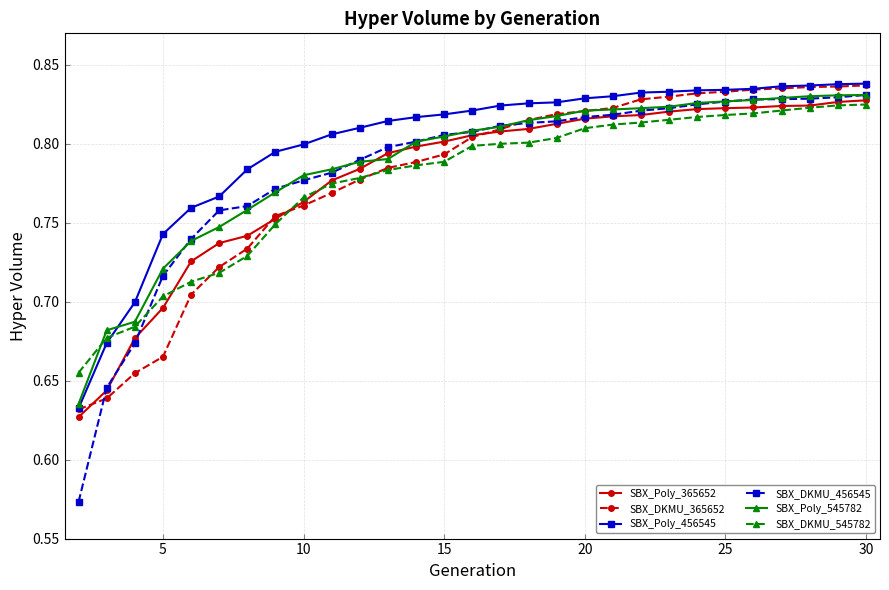

Count the SBX_Poly_365652 values in the range 0 to 1.

29